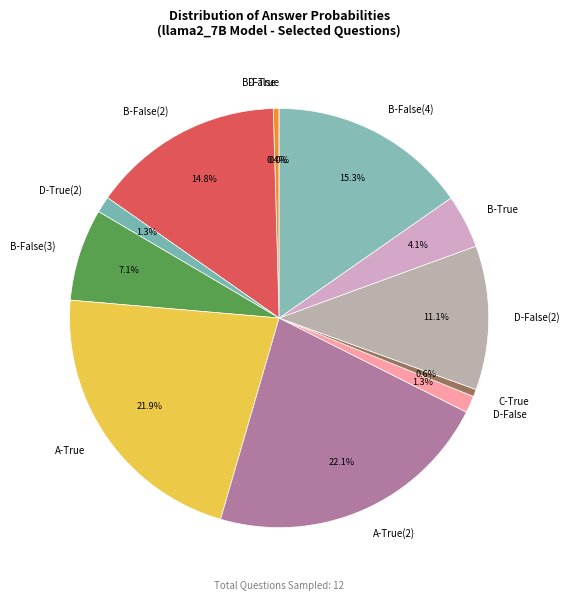

Is there any slice that represents more than half of the pie?

No